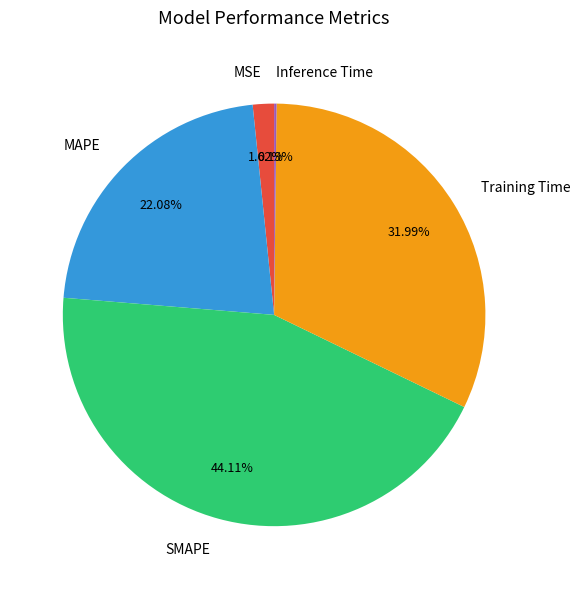

What is the ratio of the value at SMAPE to the value at MAPE?

2.0